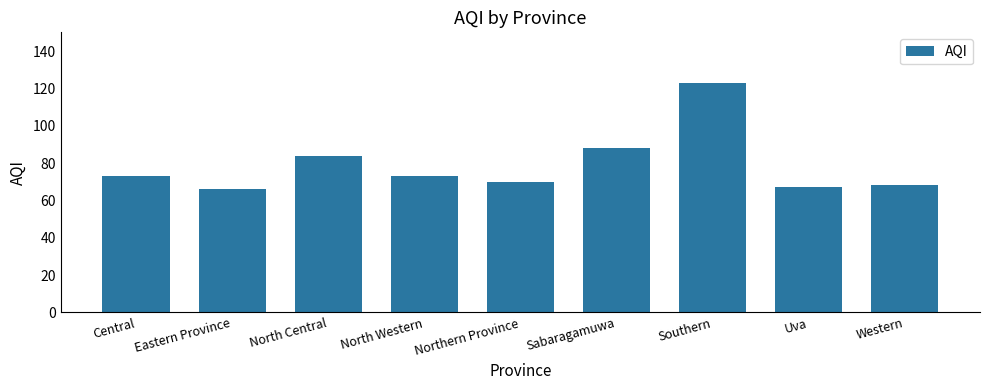

What position from the right is North Western?

6